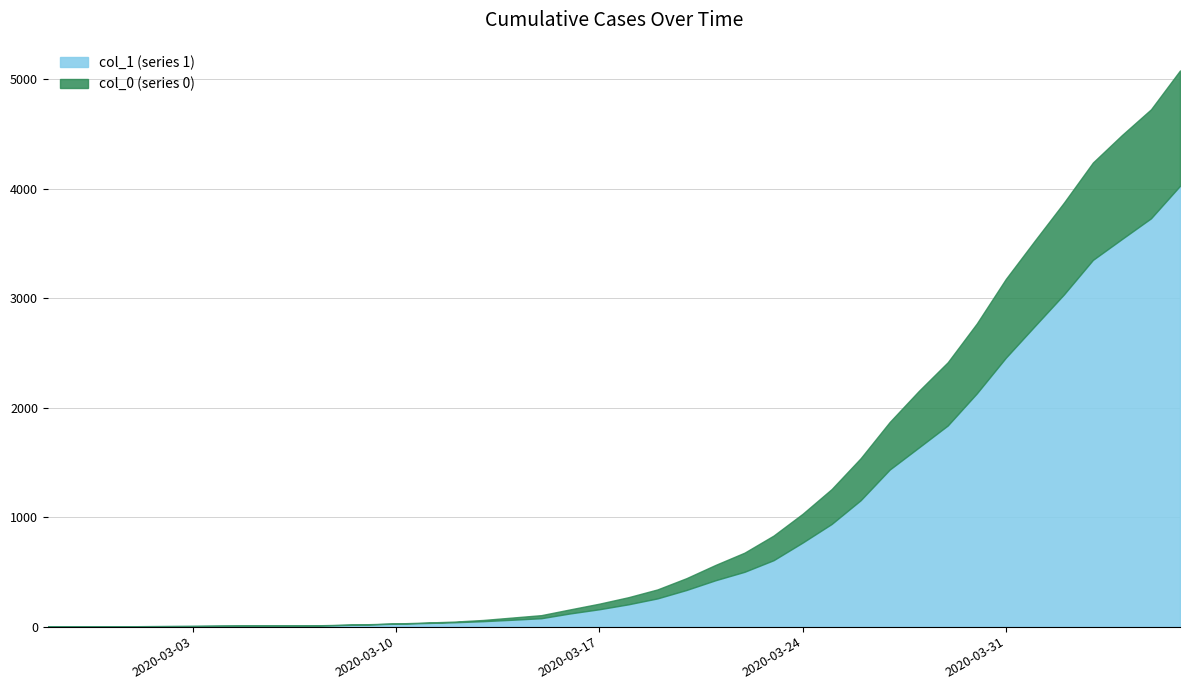

At how many categories does at least one series exceed 2886?

7